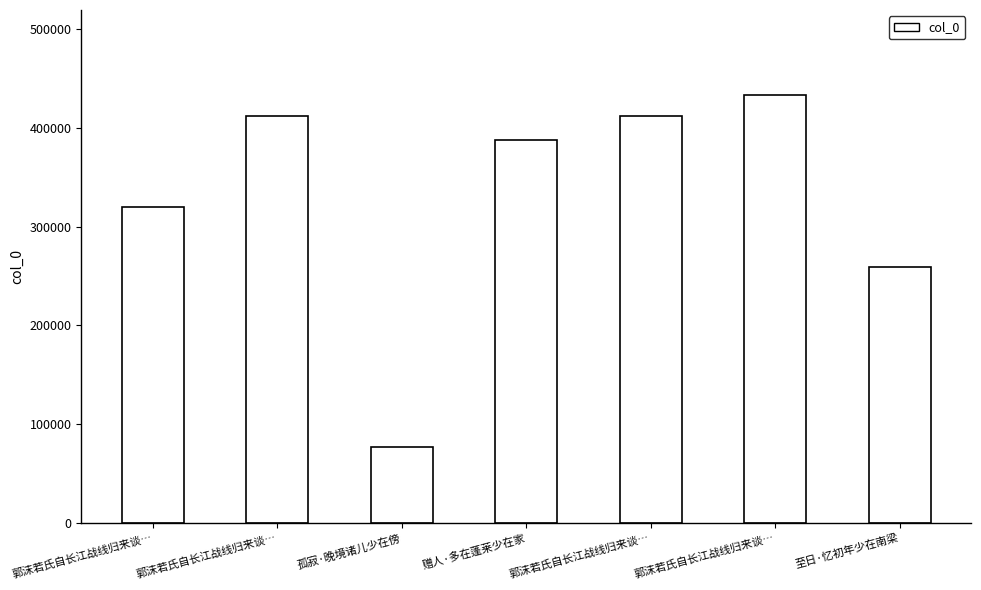

How many bars are there in total?

7